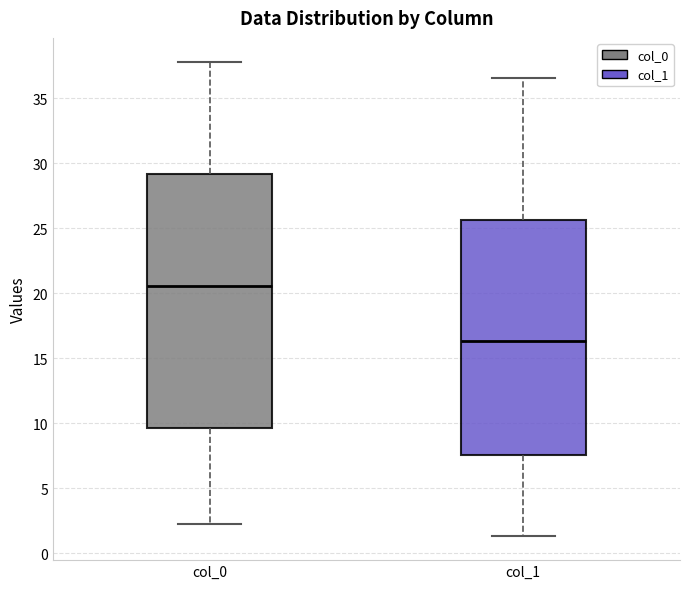

Where does the upper whisker of the box for col_1 end on the y-axis? The values are not printed on the chart, so give them approximately, as read against the axis.

36.5